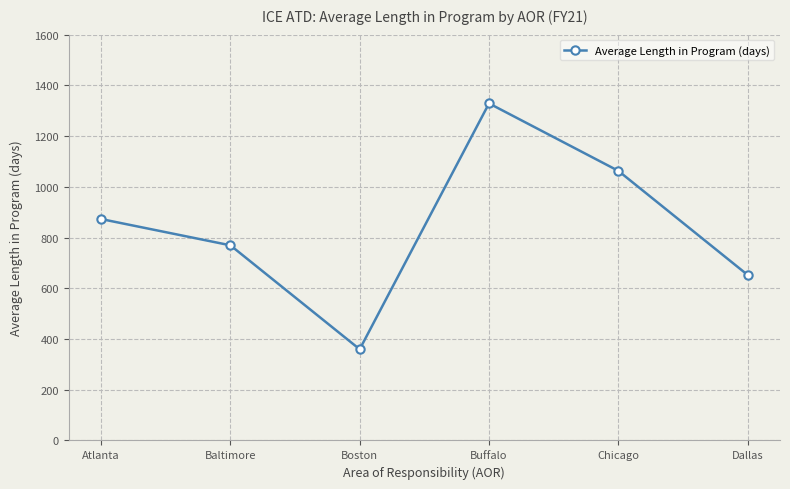

What is the average value?

841.0